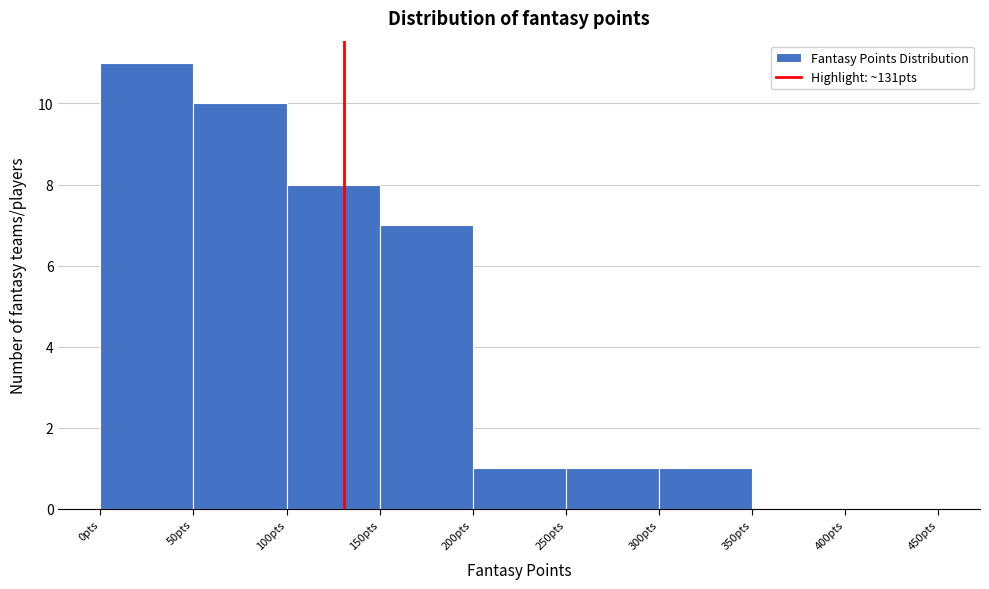

Reading left to right, transcribe this chart: for each bar, give the range it covers on the x-axis and its height. The values are not printed on the chart, so give them approximately, as read against the axis.

0 to 50: 11
50 to 100: 10
100 to 150: 8
150 to 200: 7
200 to 250: 1
250 to 300: 1
300 to 350: 1
350 to 400: 0
400 to 450: 0